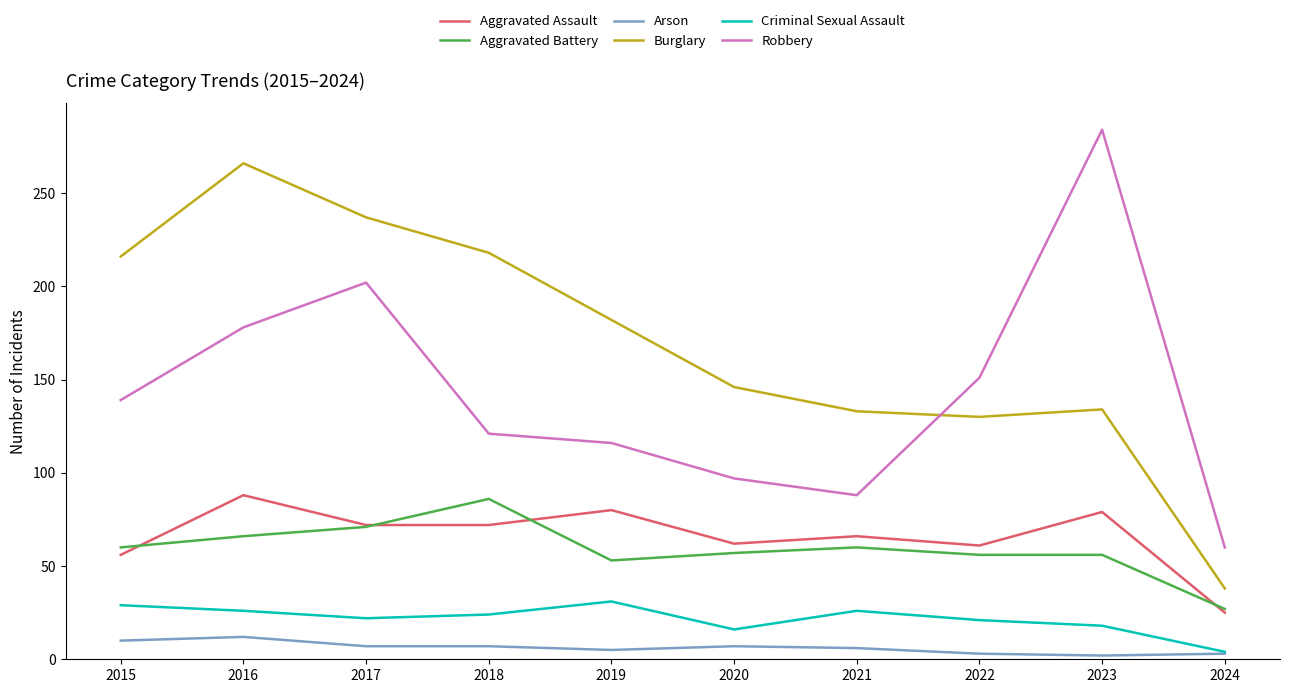

True or false: Burglary and Aggravated Assault cross at least once.

False